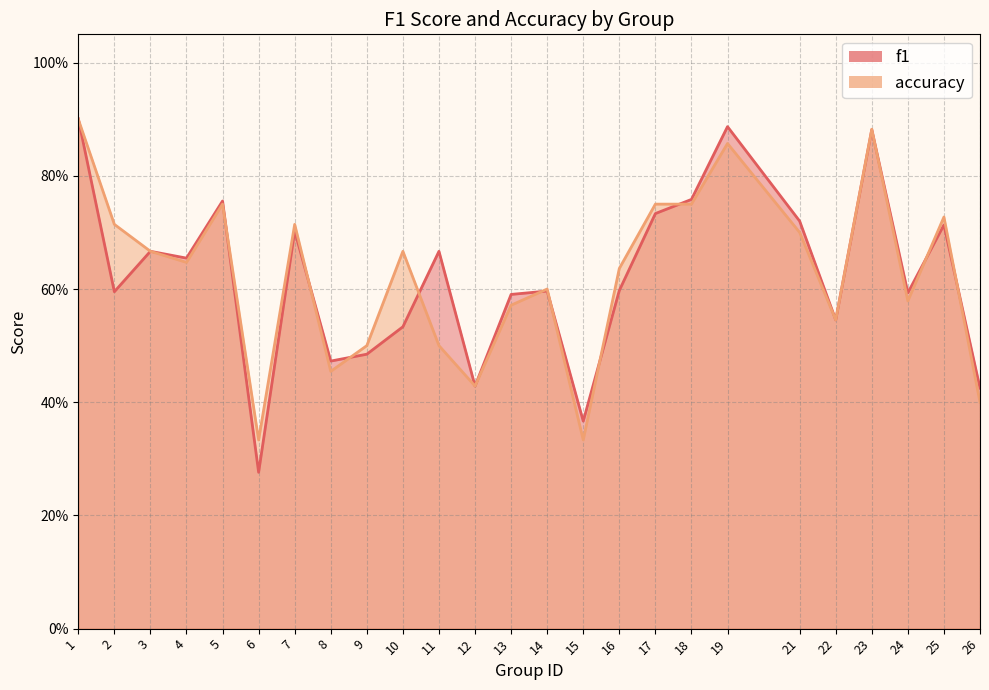

At which category is the sum across all series the highest?

1